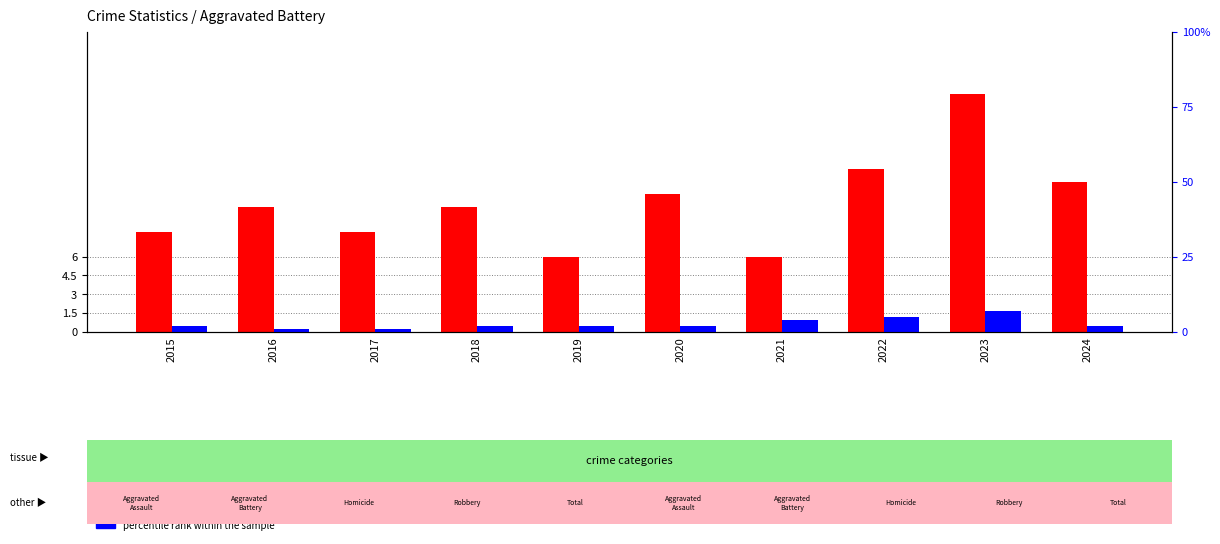

How many data points in percentile rank within the sample are less than 2?

2